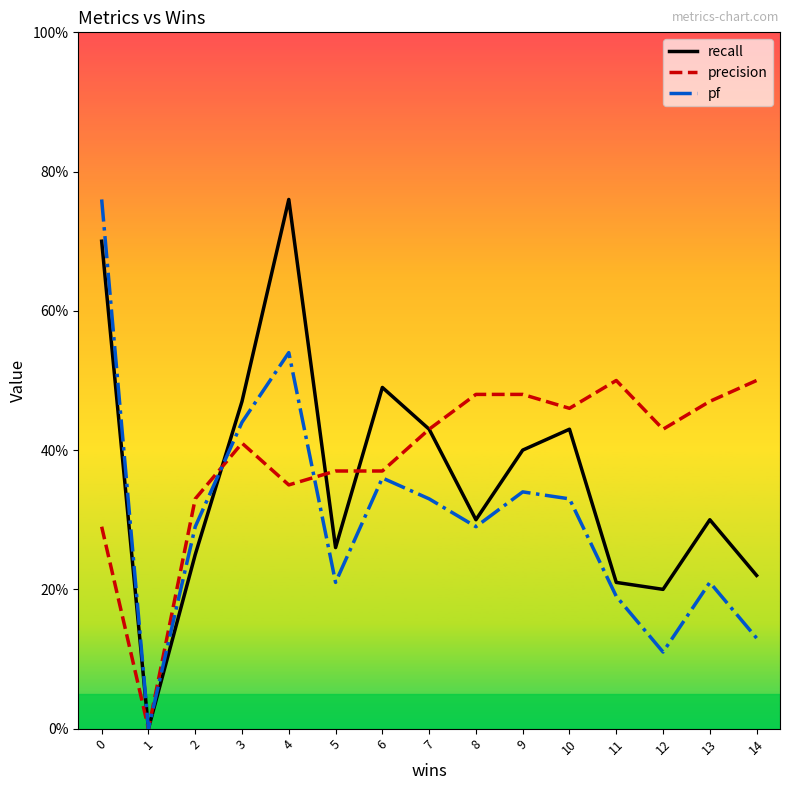

The precision series shows 0.6 at 5. True or false?

False